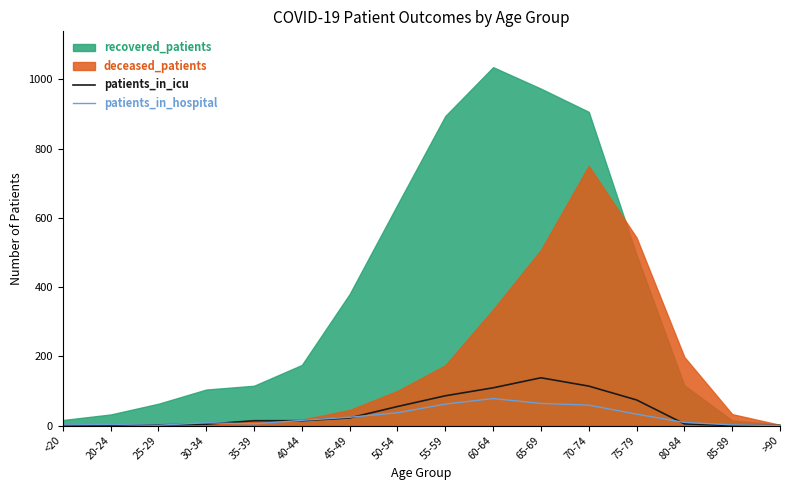

Is it true that patients_in_hospital equals 24 at 45-49?

True